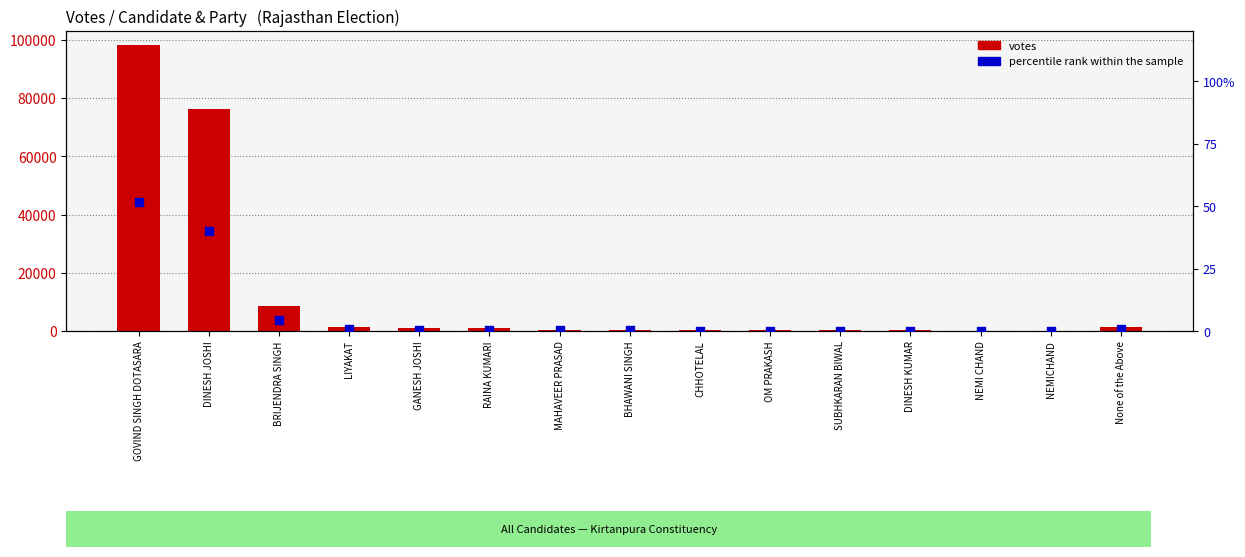

At which category is the sum across all series the highest?

GOVIND SINGH DOTASARA